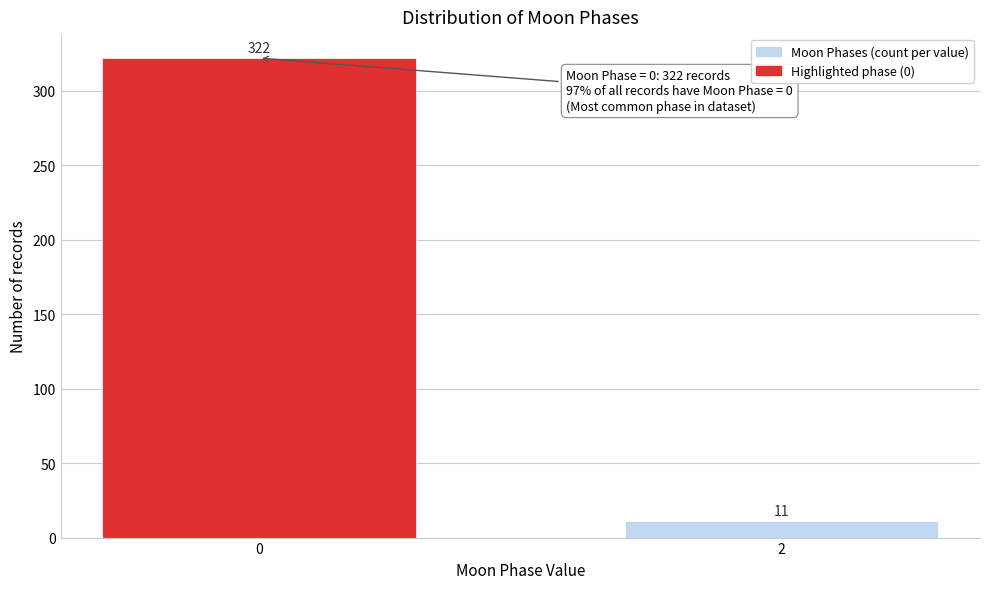

Reading left to right, transcribe all the data shown in this chart.

0=322	2=11